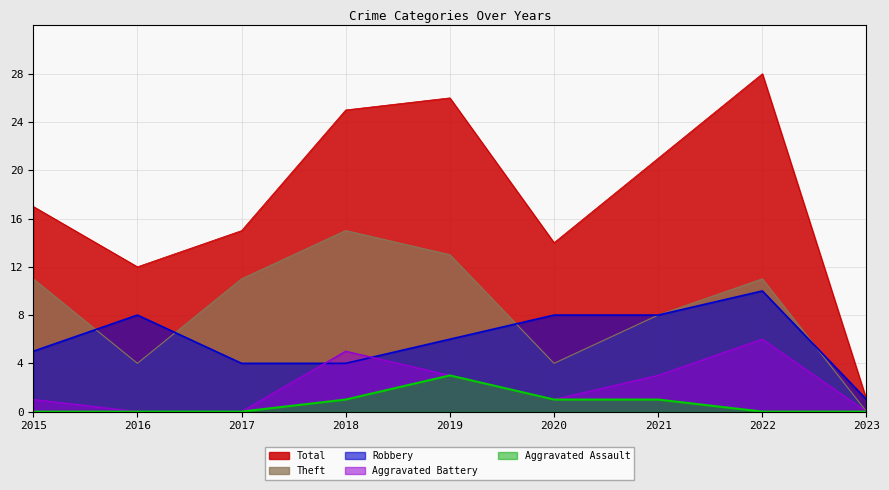

The value of Aggravated Battery at 2021 is 3. True or false?

True